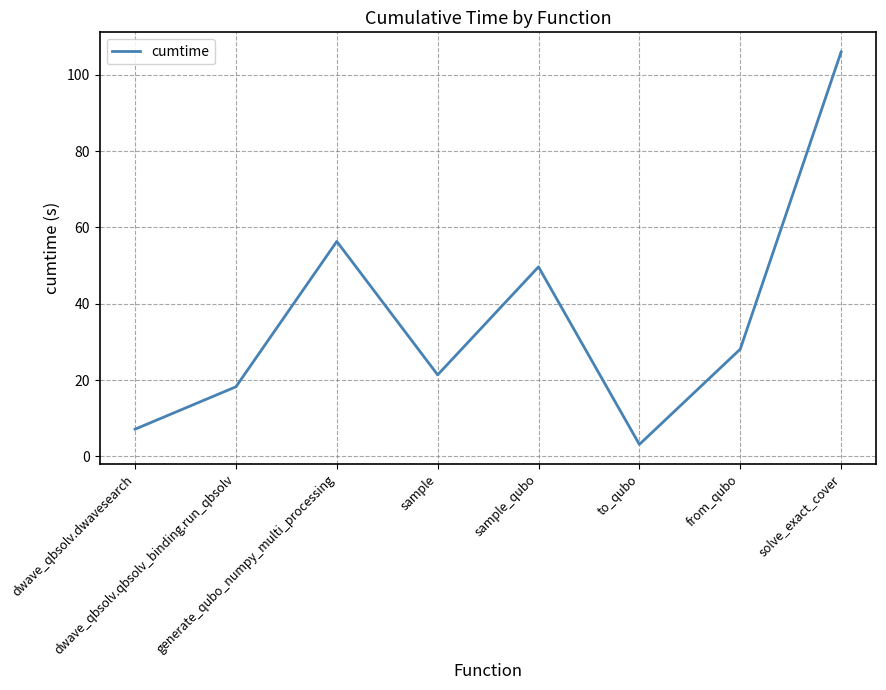

How many values are below 28?

4